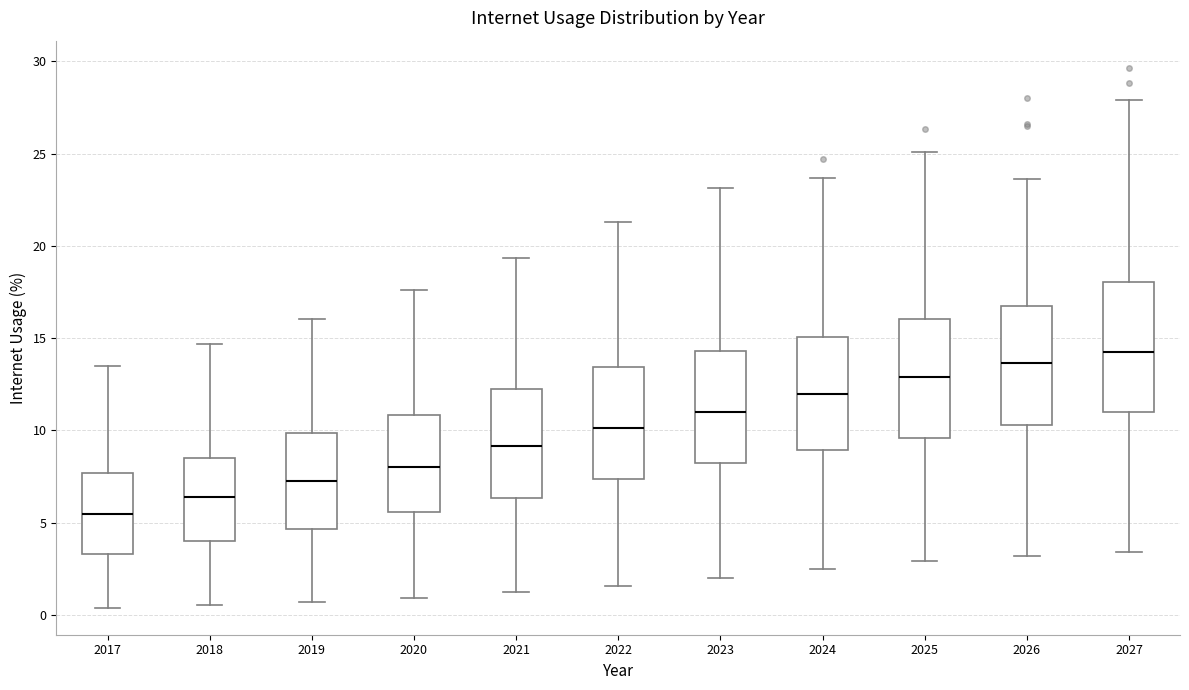

Reading left to right, read every box against the y-axis: the position of its median line, the range the box covers, and the ends of its whiskers. The values are not printed on the chart, so give them approximately, as read against the axis.

2017: median 5.5, box 3.5 to 7.5, whiskers 0.5 to 13.5
2018: median 6.5, box 4.0 to 8.5, whiskers 0.5 to 14.5
2019: median 7.5, box 4.5 to 10.0, whiskers 0.5 to 16.0
2020: median 8.0, box 5.5 to 11.0, whiskers 1.0 to 17.5
2021: median 9.0, box 6.5 to 12.0, whiskers 1.0 to 19.5
2022: median 10.0, box 7.5 to 13.5, whiskers 1.5 to 21.5
2023: median 11.0, box 8.0 to 14.5, whiskers 2.0 to 23.0
2024: median 12.0, box 9.0 to 15.0, whiskers 2.5 to 23.5
2025: median 13.0, box 9.5 to 16.0, whiskers 3.0 to 25.0
2026: median 13.5, box 10.5 to 17.0, whiskers 3.0 to 23.5
2027: median 14.5, box 11.0 to 18.0, whiskers 3.5 to 28.0